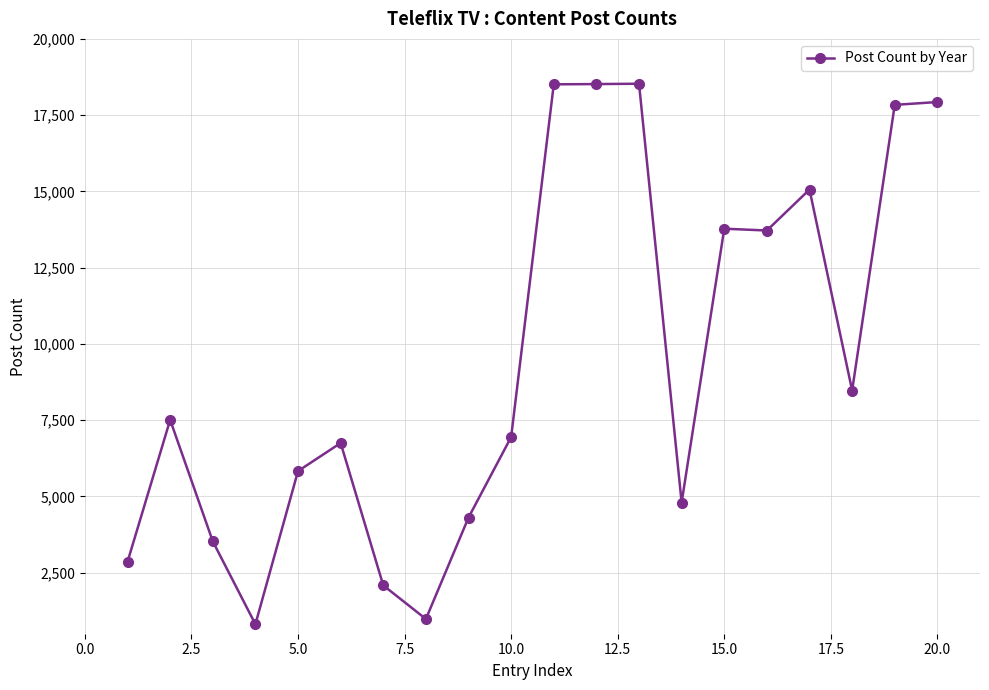

What is the smallest value displayed?

811